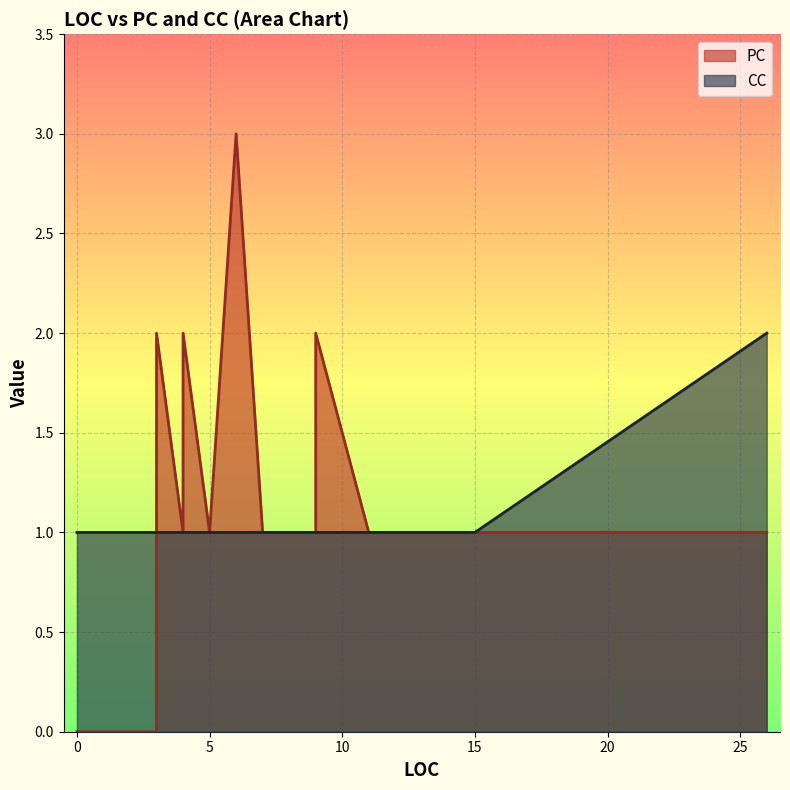

Is it true that the value at 4 is 1?

False